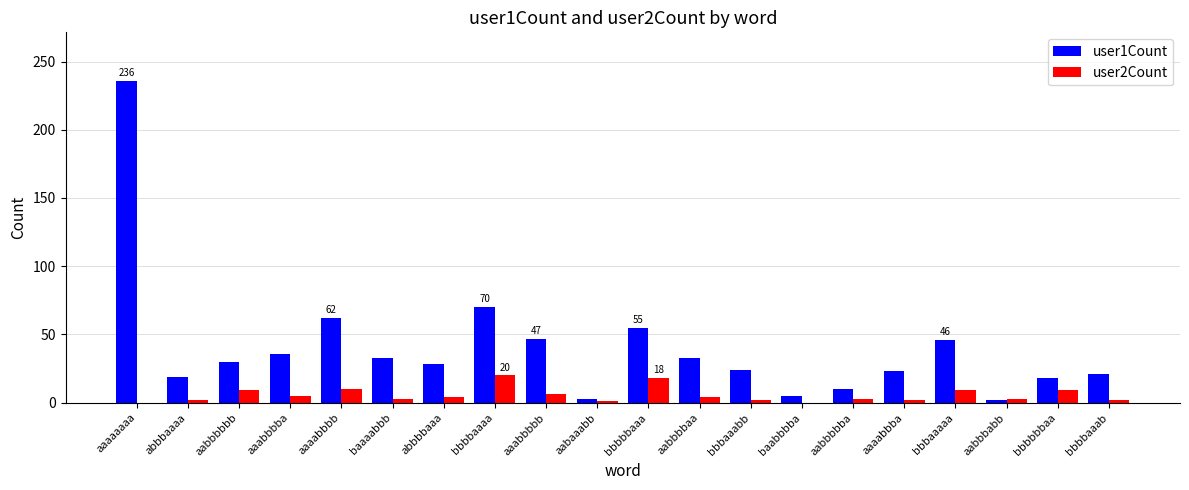

True or false: user2Count has a value of 2 at abbbaaaa.

True